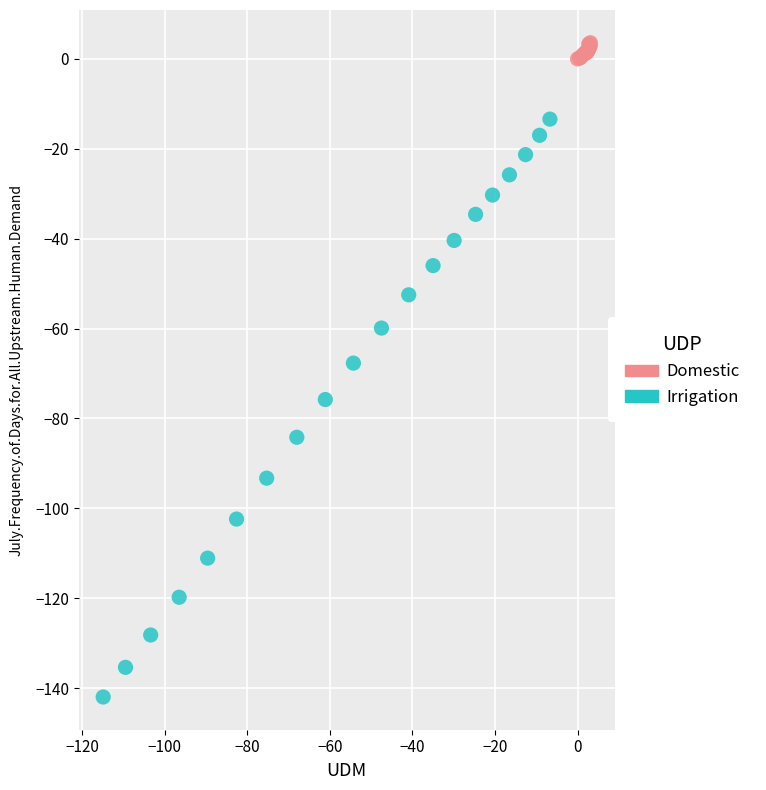

Which series reaches the minimum Y coordinate?

Irrigation